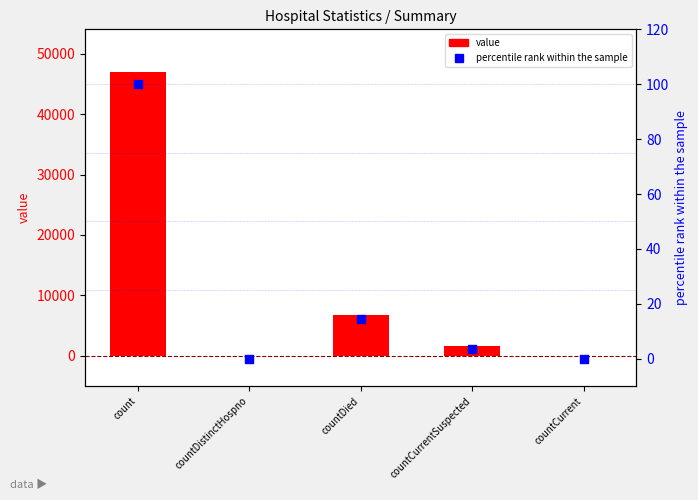

At how many categories does at least one series exceed 41709?

1